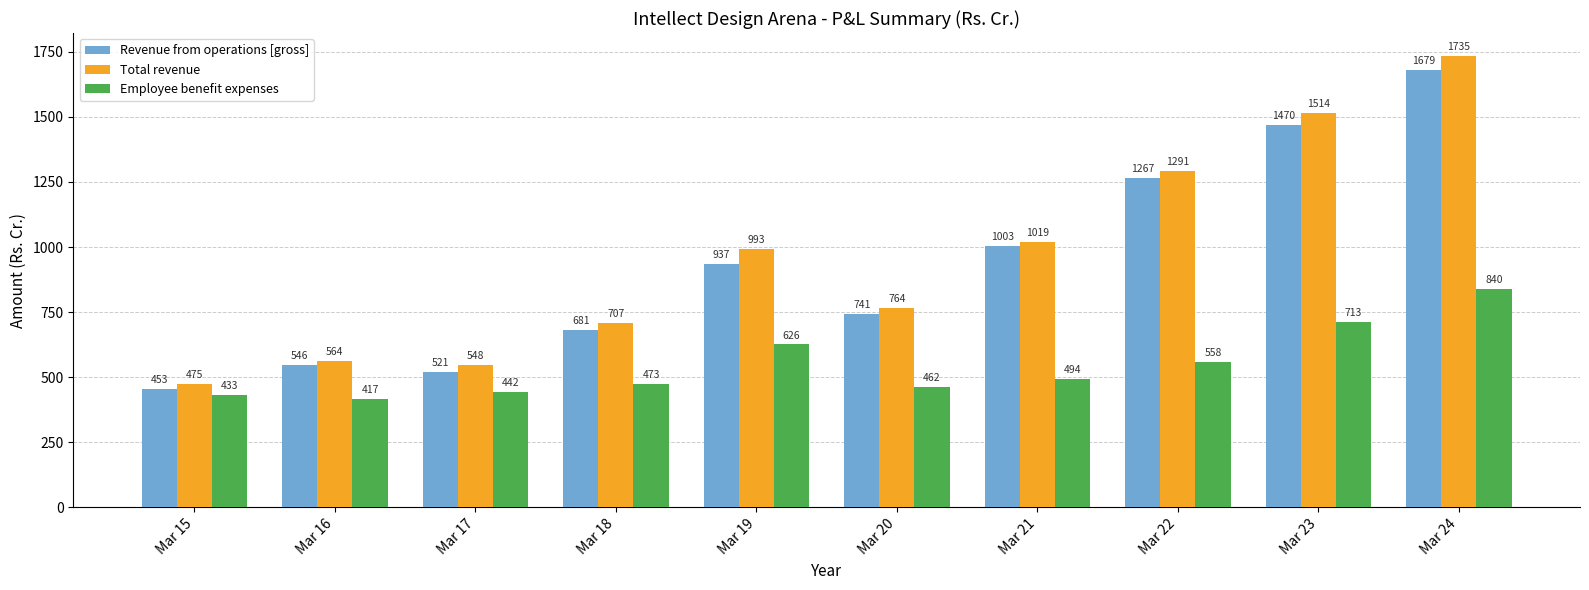

True or false: Employee benefit expenses has a value of 461.7 at Mar 20.

True